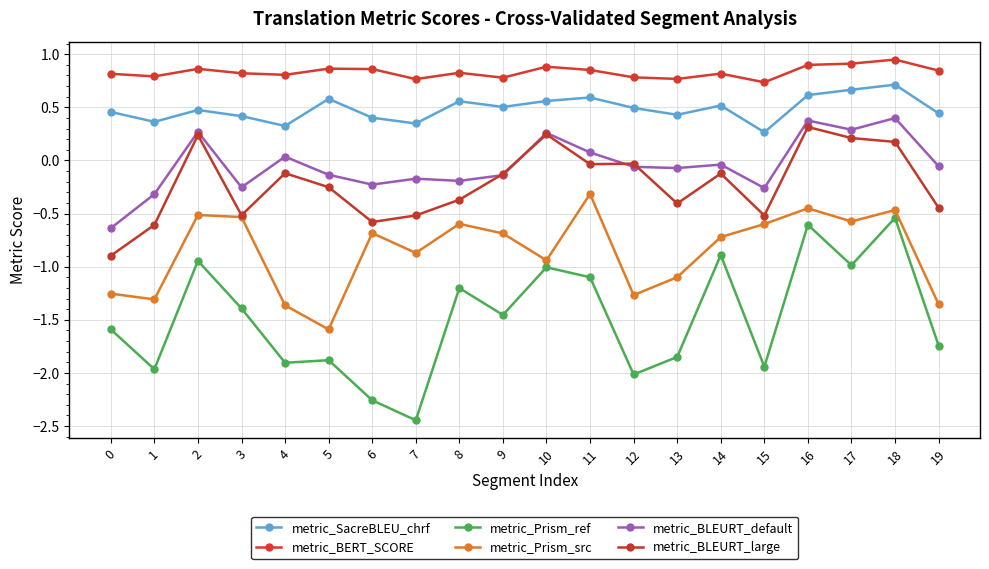

What is the value of the metric_Prism_ref point at the 9th from the left?

-1.2